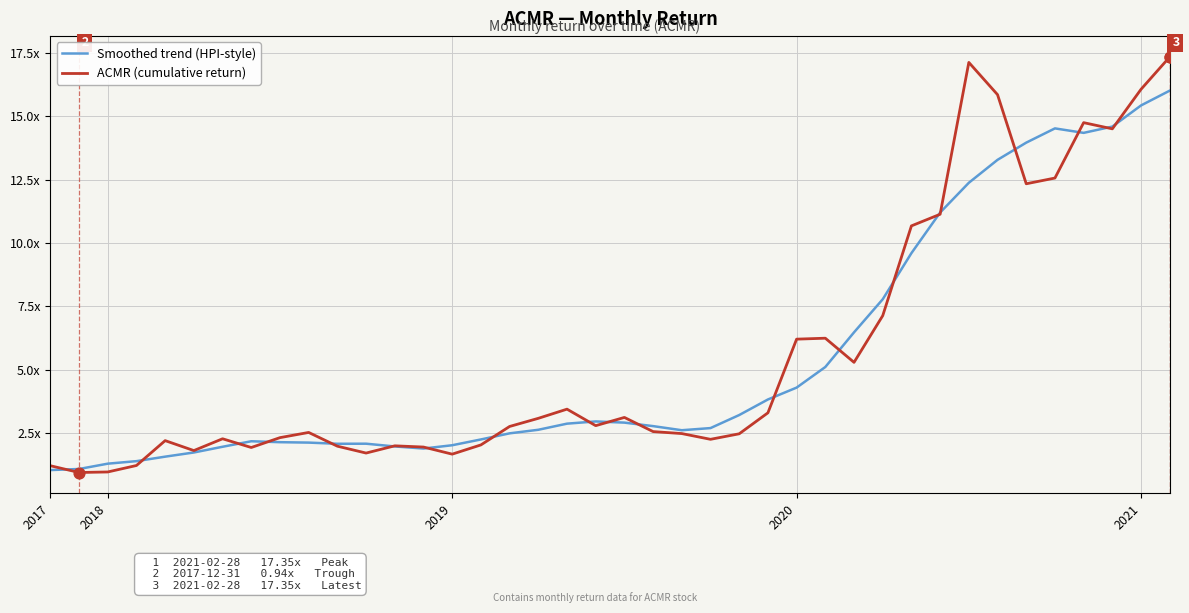

Which series has the largest total across all categories?

ACMR (cumulative return)